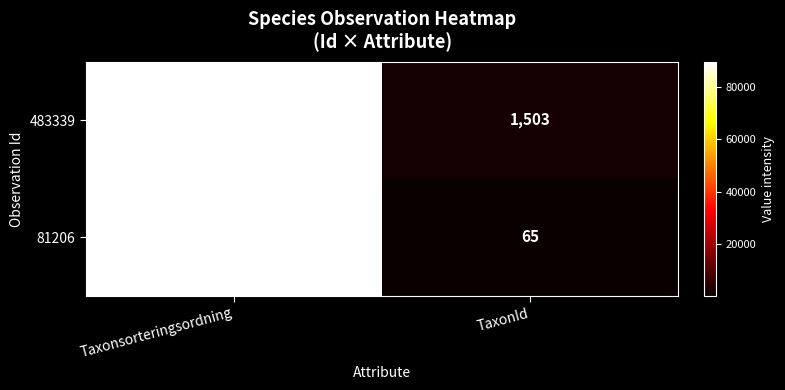

The value of 483339 at TaxonId is 1503. True or false?

True